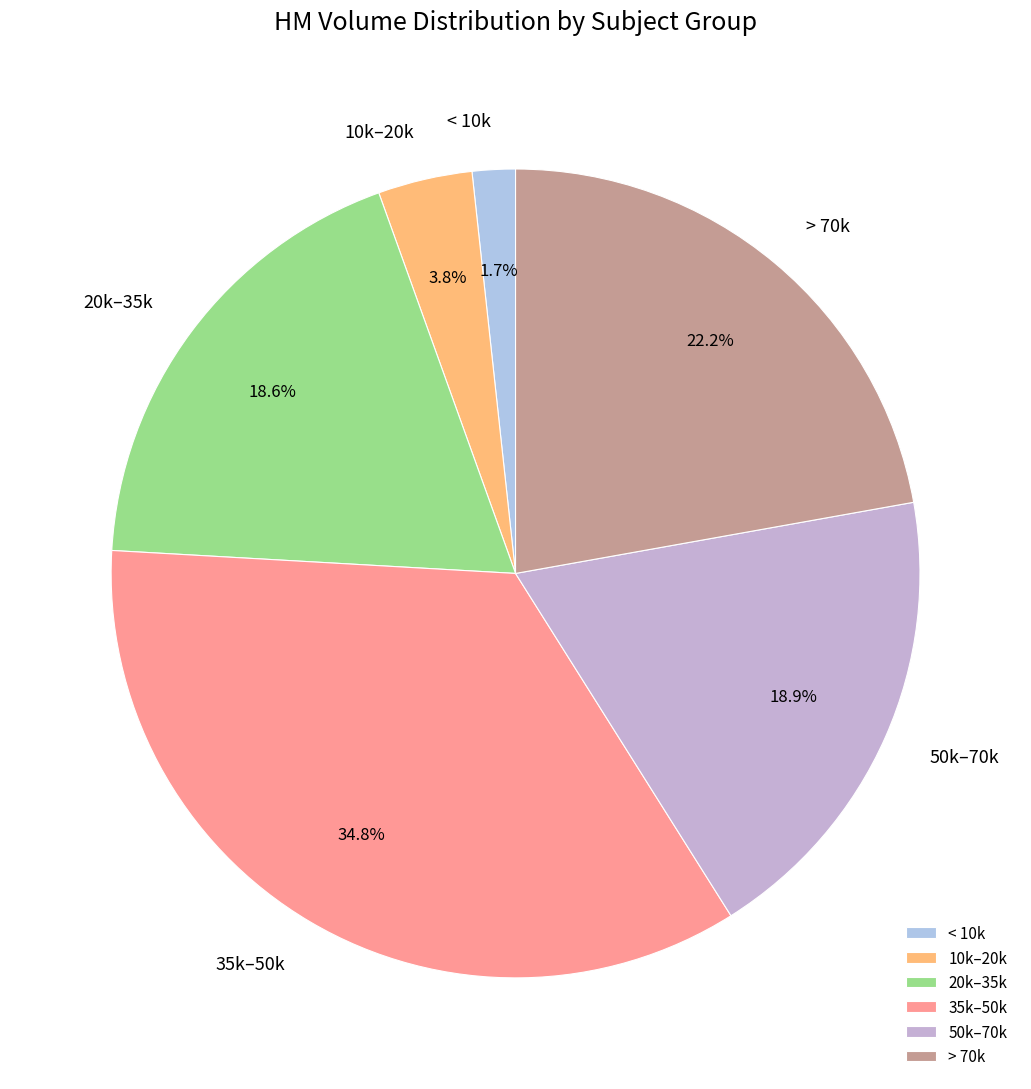

Which has a higher value, > 70k or 50k–70k?

> 70k